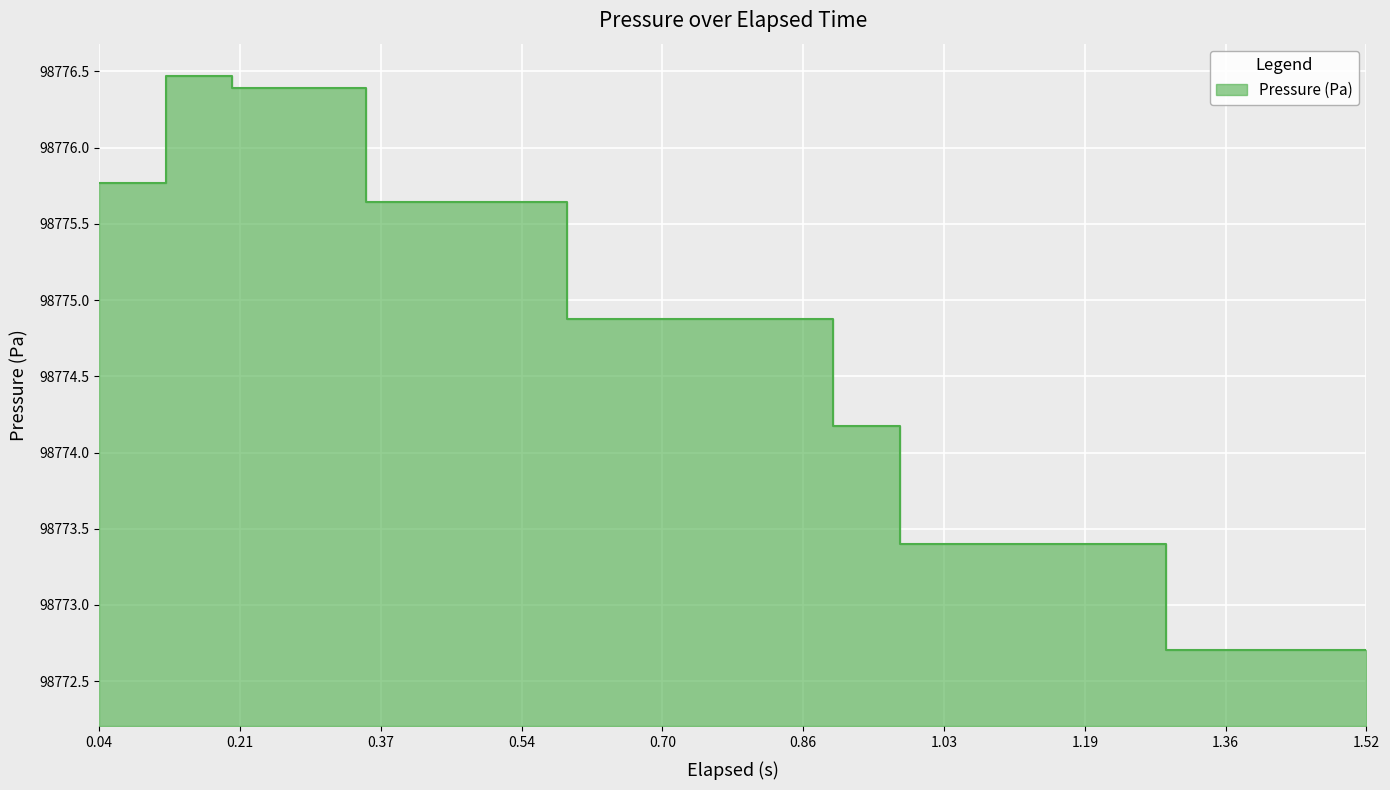

What is the sum of all values?

1975490.0